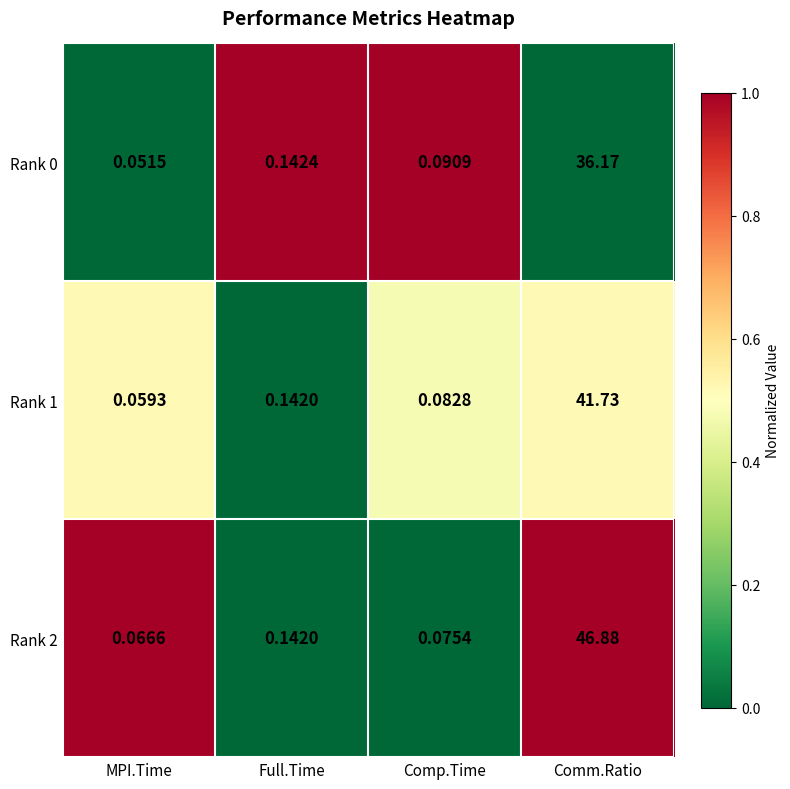

At which label is Rank 2 closest to 23?

Full.Time